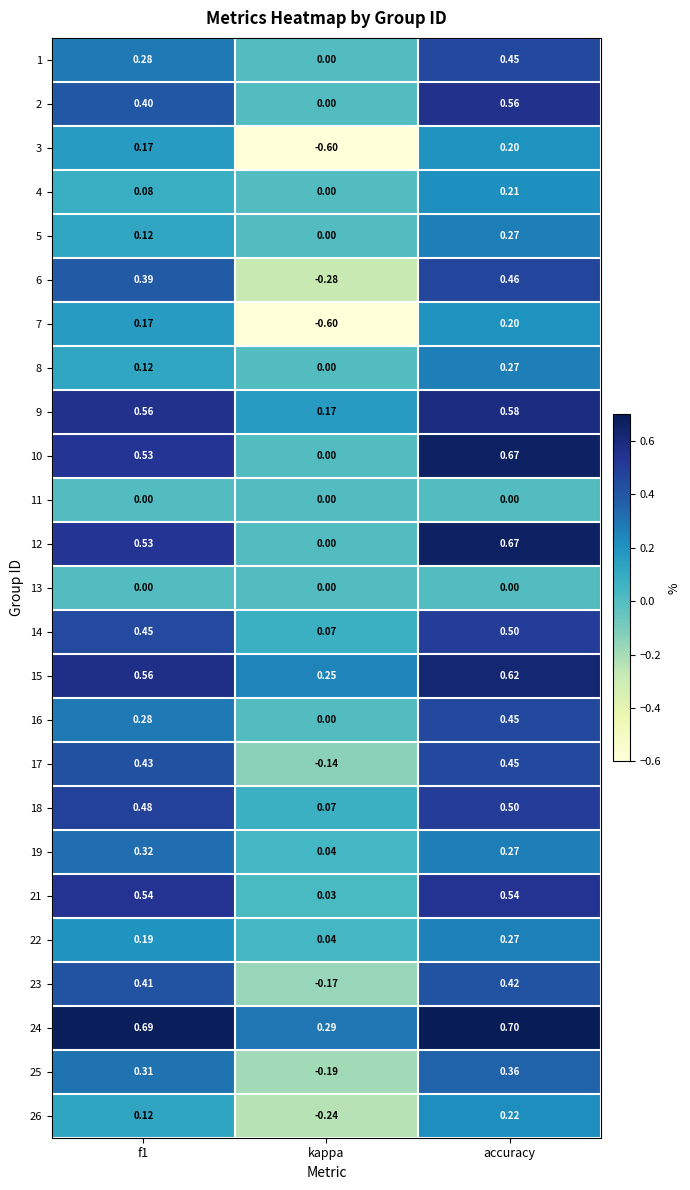

At which category is the sum across all series the highest?

accuracy